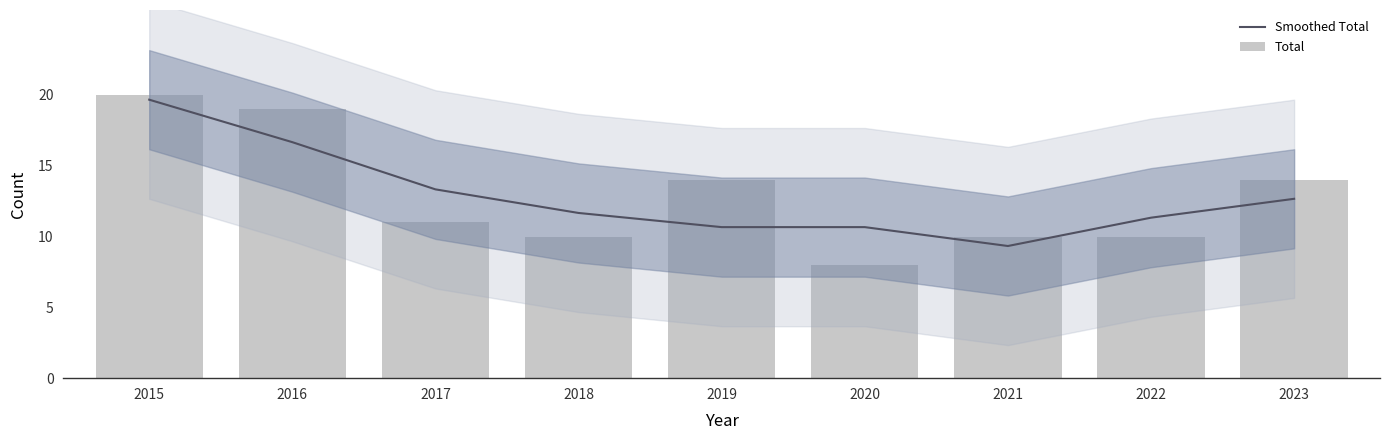

What is the sum of all Total values?

116.0